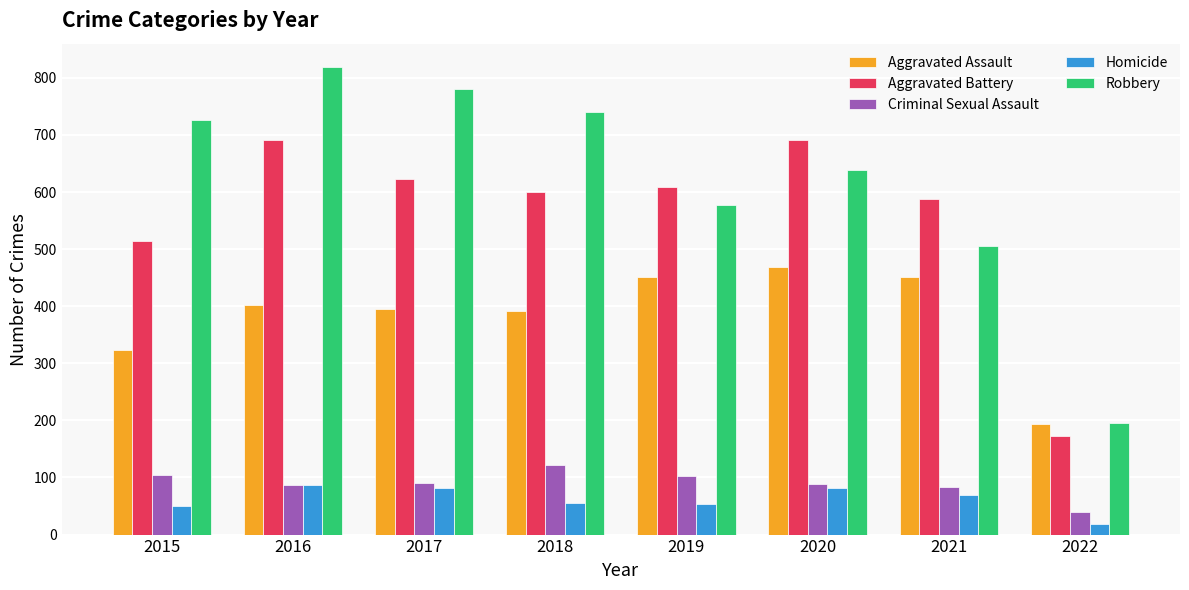

Read the Aggravated Assault value at 2018, to the nearest 5.

390